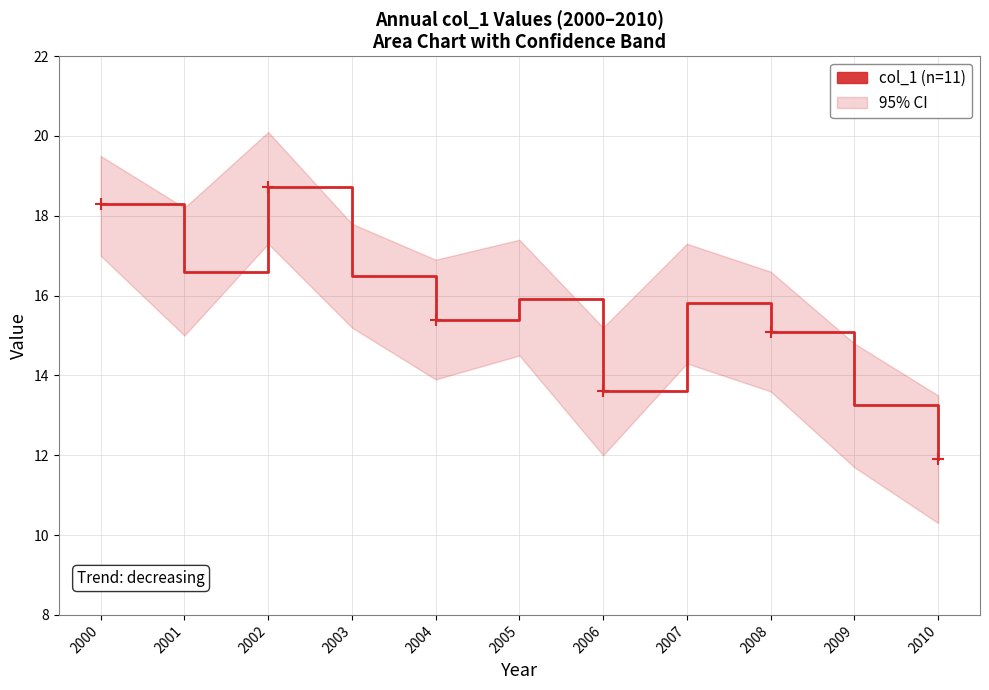

How many lines are shown in the chart?

1